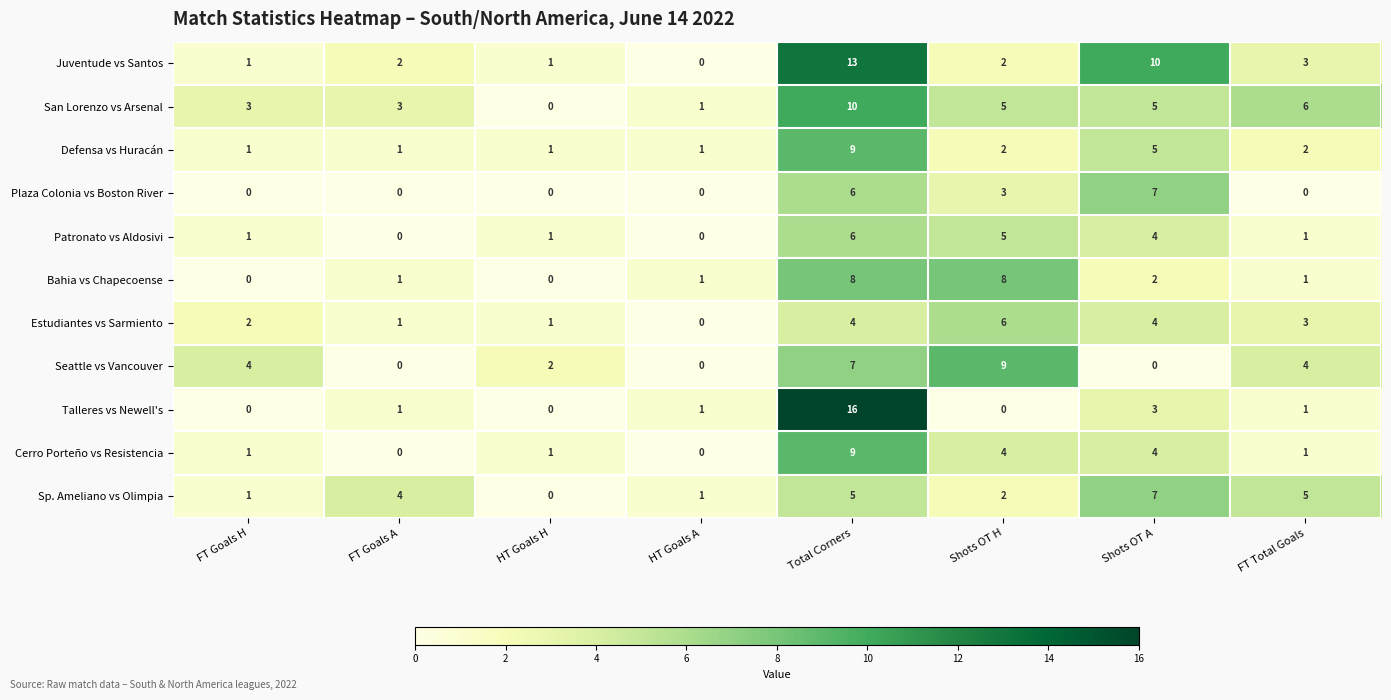

What is the sum of all Sp. Ameliano vs Olimpia values?

25